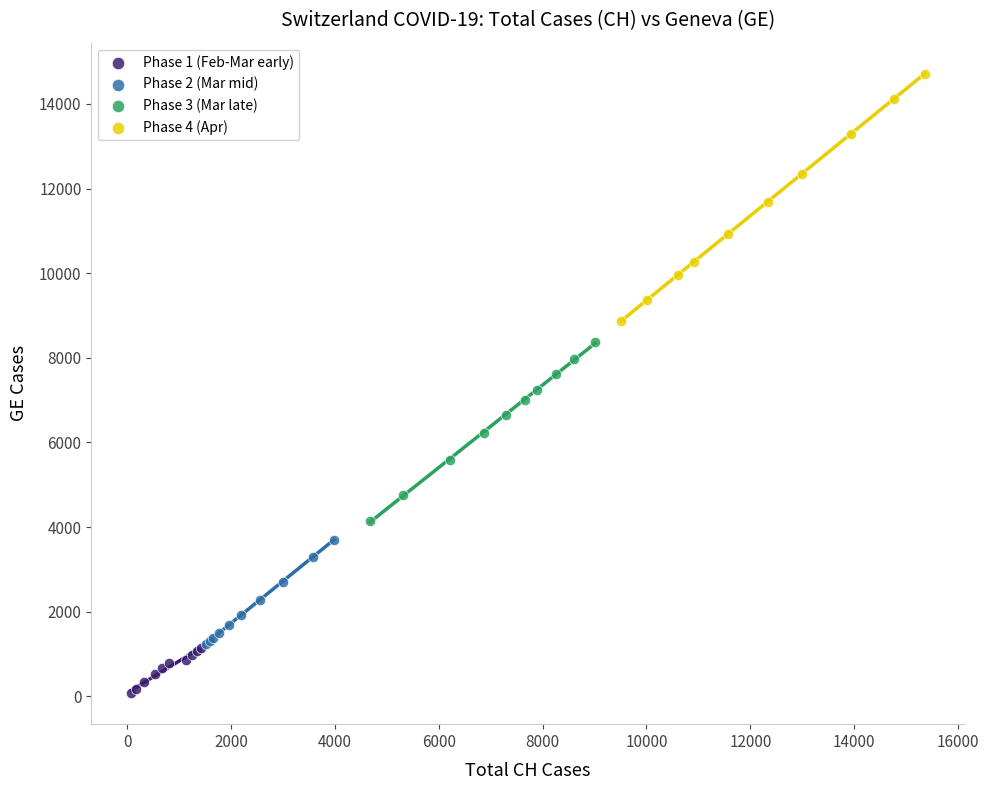

Which series reaches the minimum Y coordinate?

Phase 1 (Feb-Mar early)